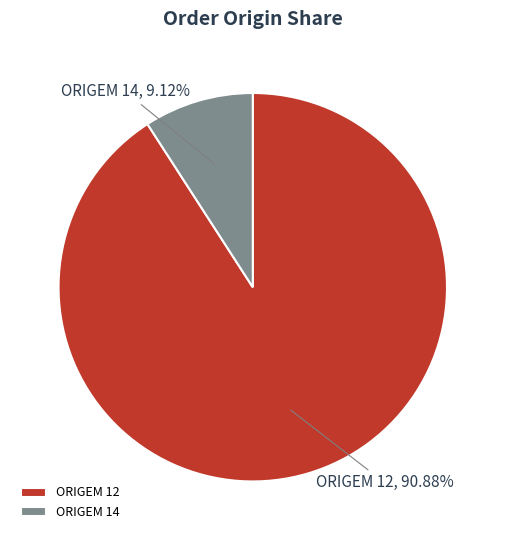

Which has a higher value, ORIGEM 12 or ORIGEM 14?

ORIGEM 12